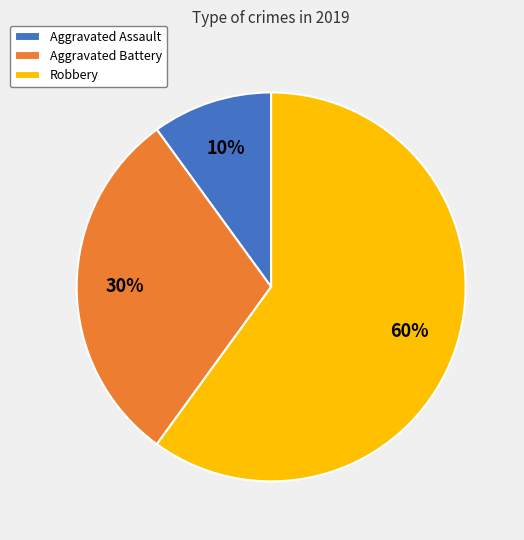

Rank the categories by value from highest to lowest.

Robbery, Aggravated Battery, Aggravated Assault